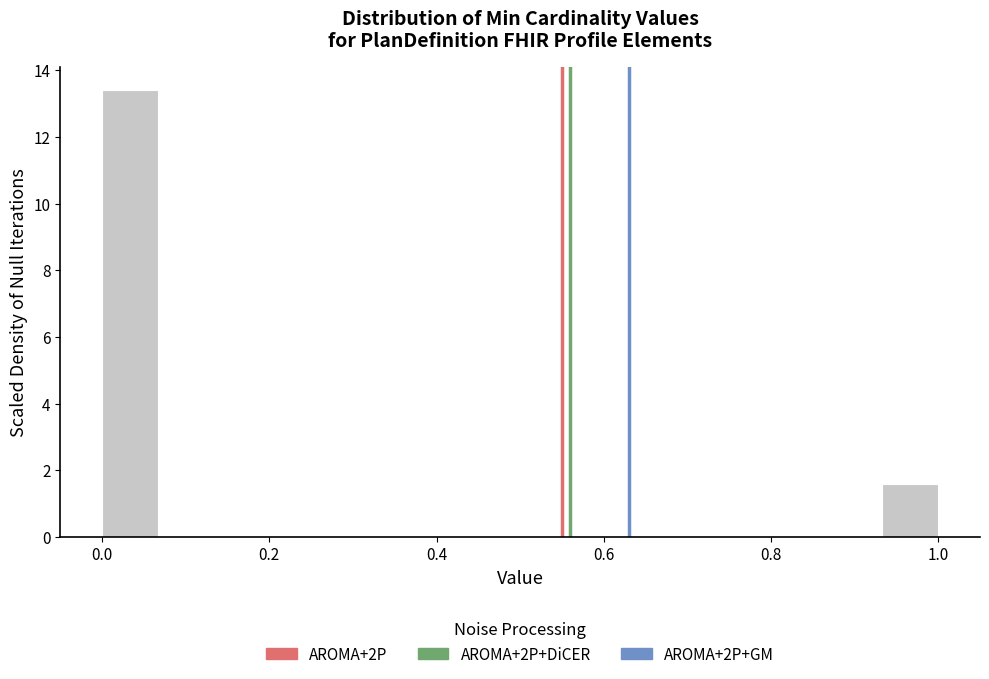

Read against the x-axis, roughly where is the centre of the tallest bar?

0.04